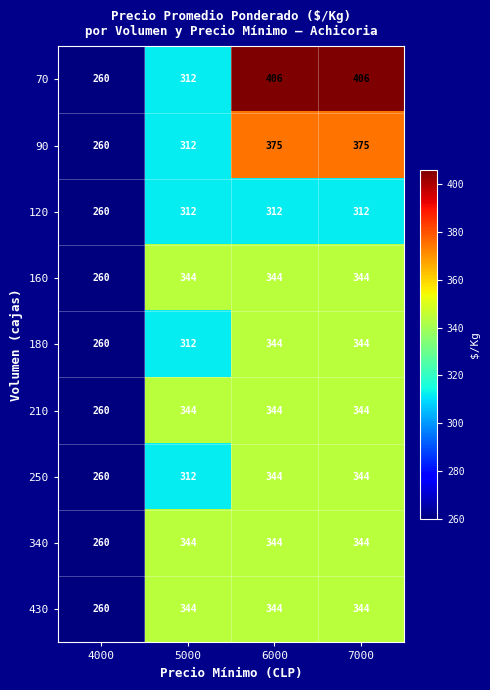

Which series has the largest total across all categories?

70